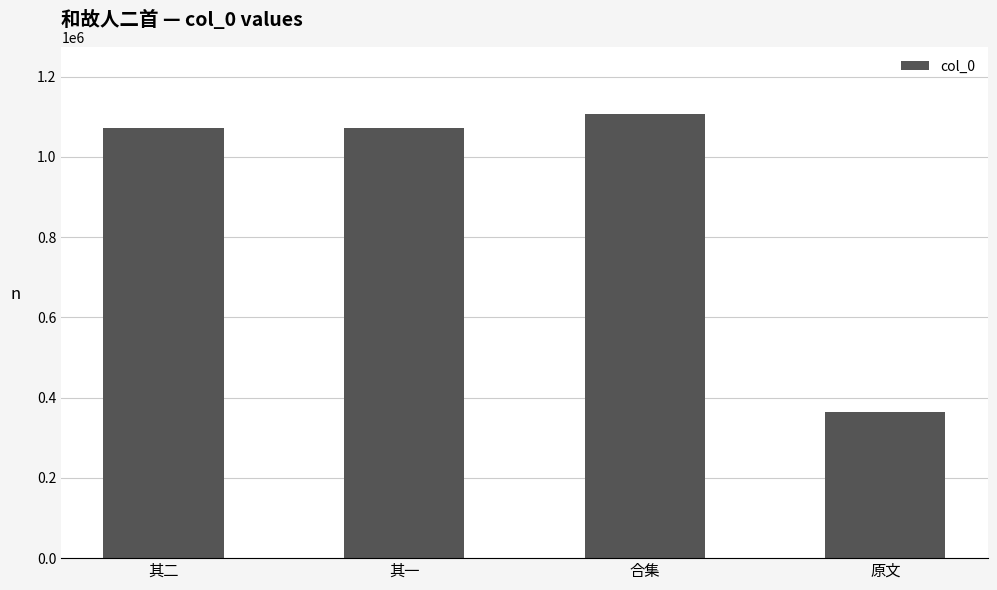

What is the difference between the second highest and minimum values?

708898